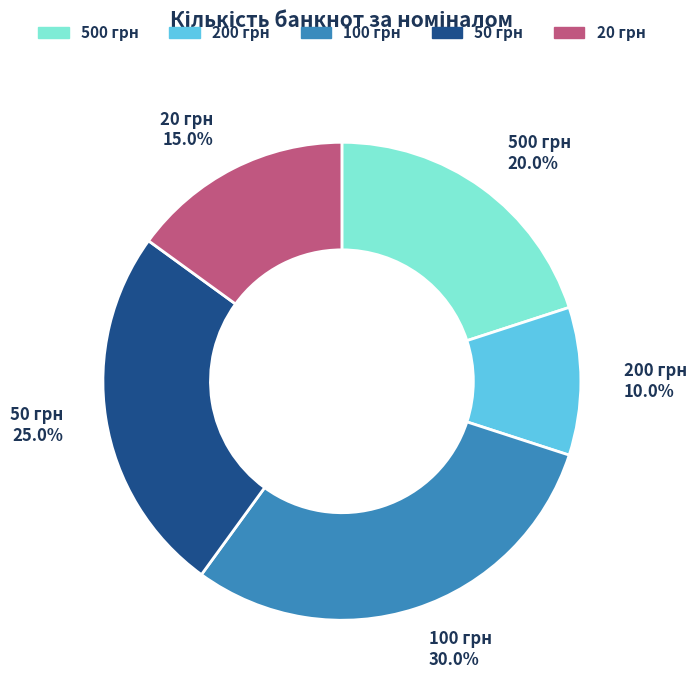

To the nearest percent, what is the average slice percentage?

20%